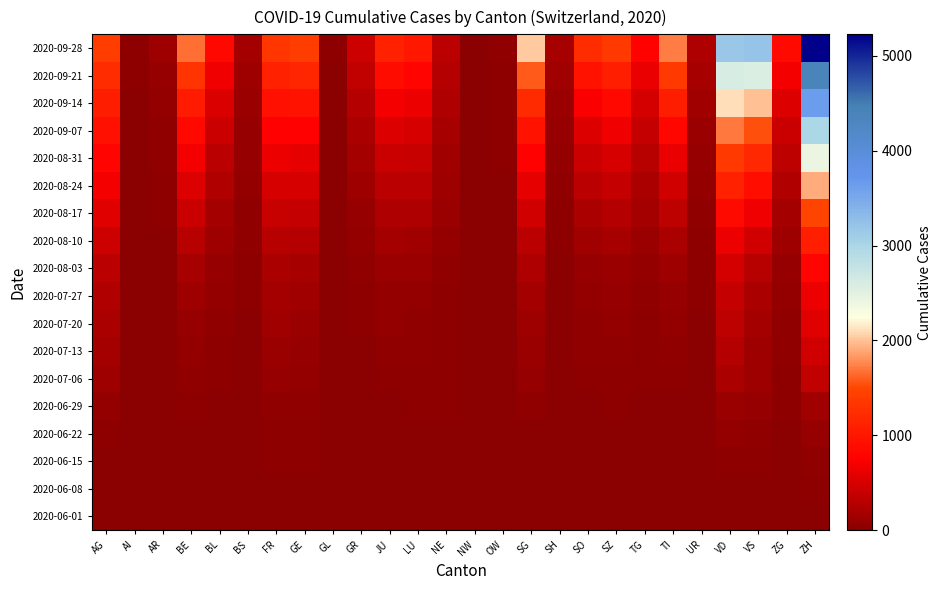

How many data points does each series have?

26